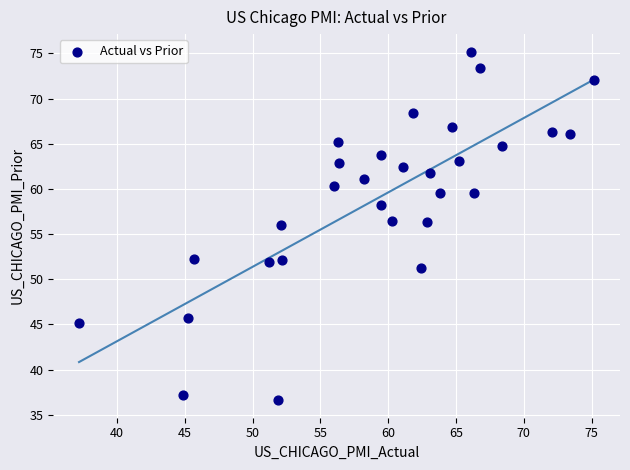

What is the range of X values (max minus min)?

38.0